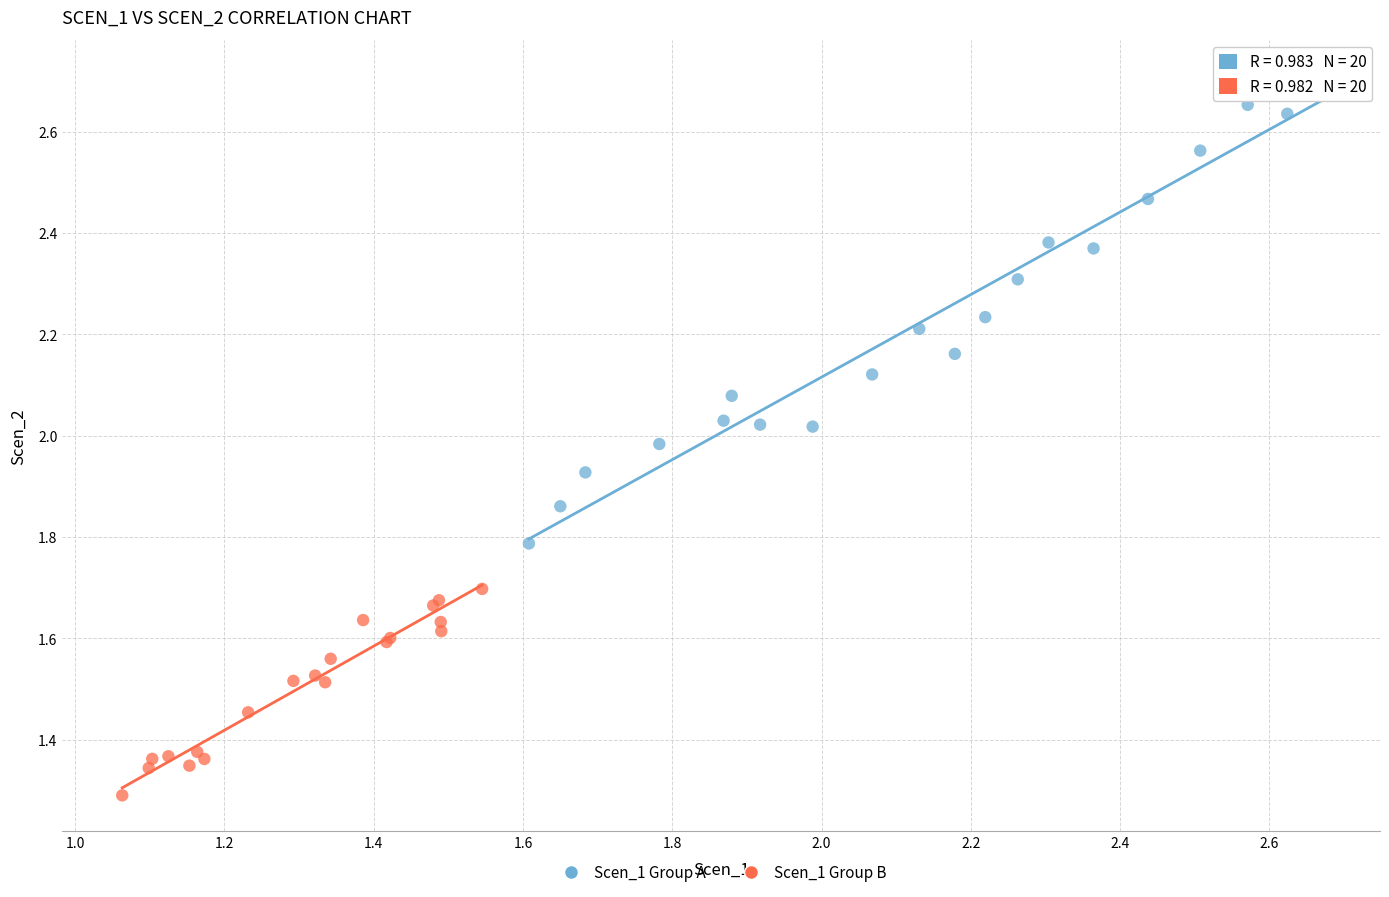

Which series reaches the minimum Y coordinate?

Scen_1 Group B